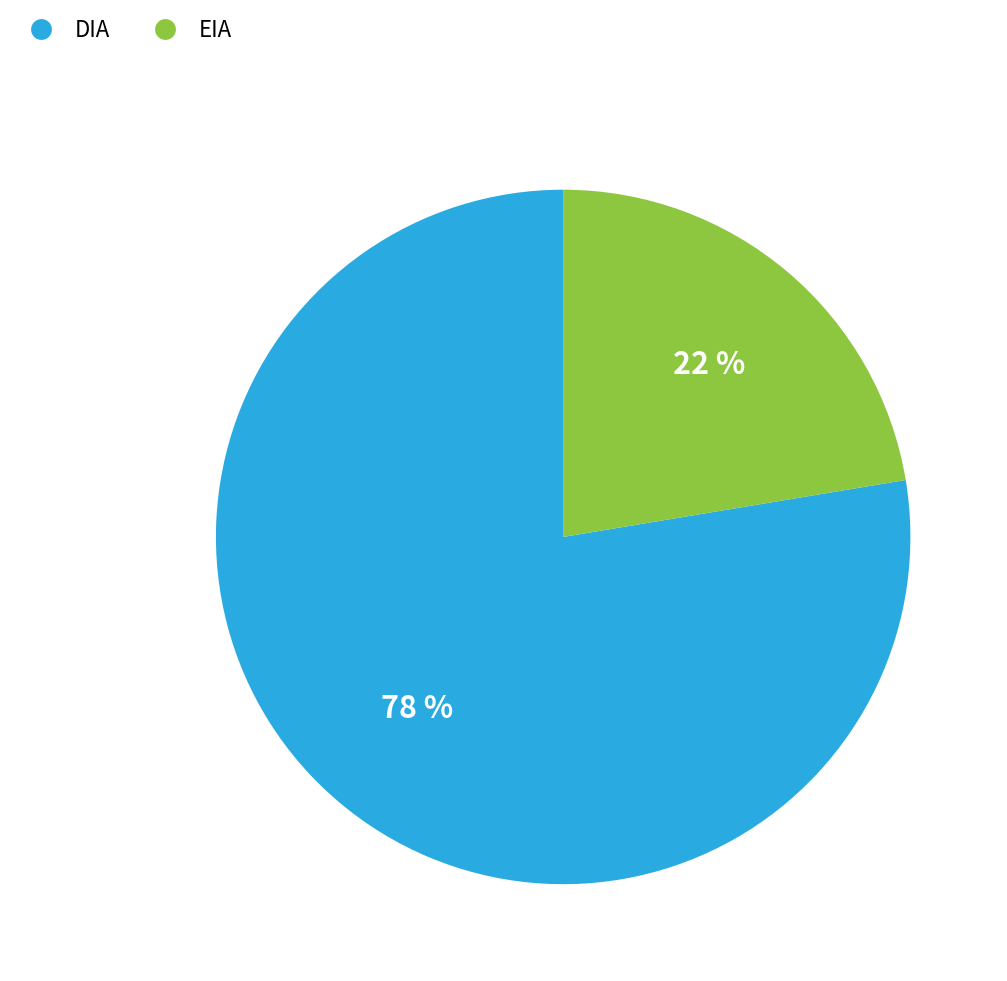

Rank the categories by value from lowest to highest.

EIA, DIA